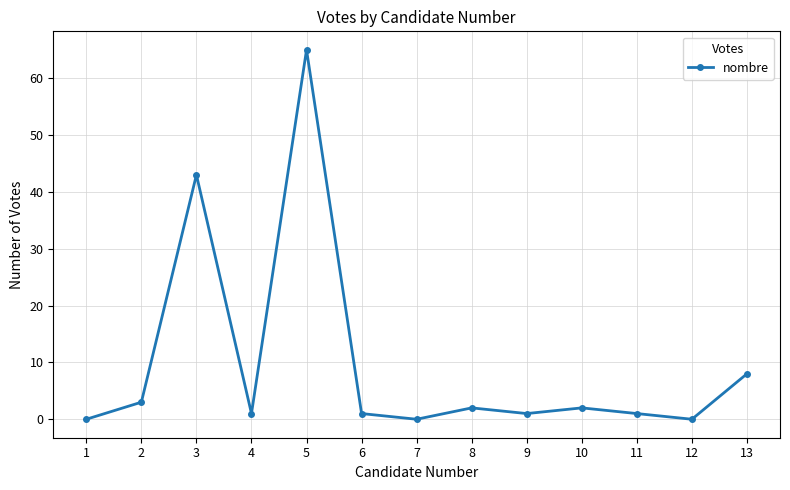

At which label is the value closest to 32?

3